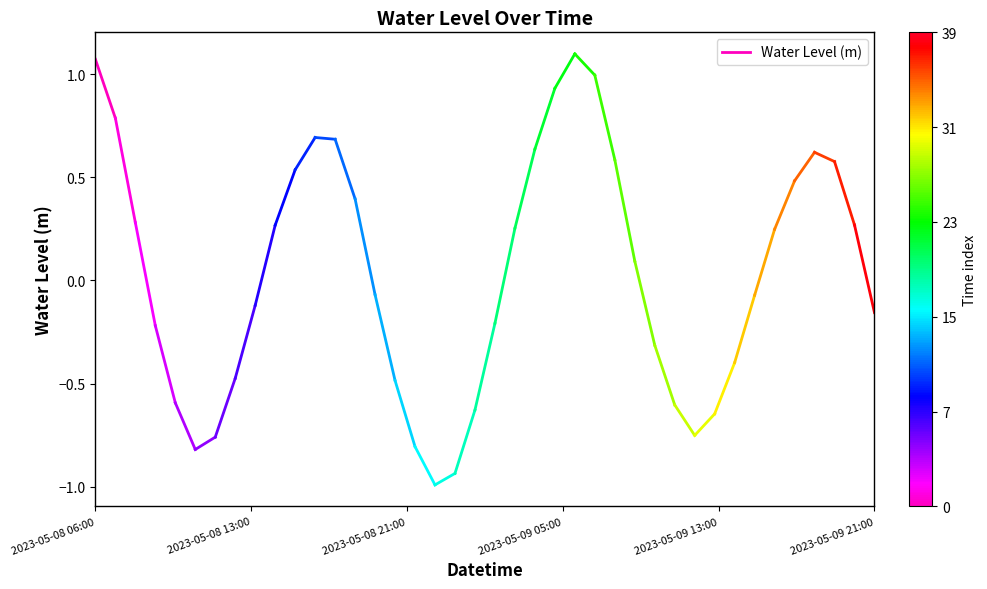

At which category does the chart reach its peak across all series?

2023-05-08 06:00